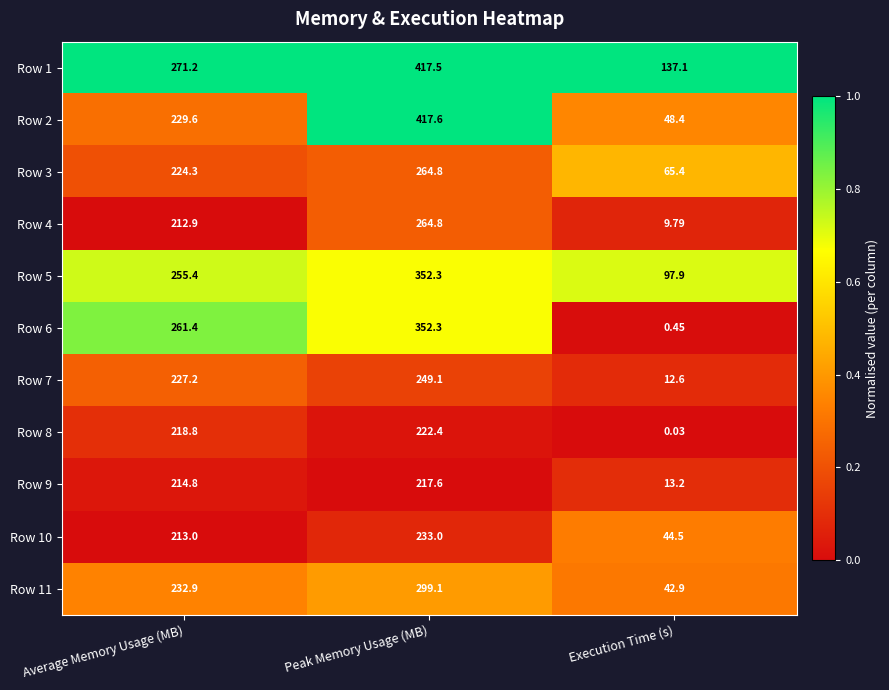

Where does the Row 4 series first go above 212?

Average Memory Usage (MB)